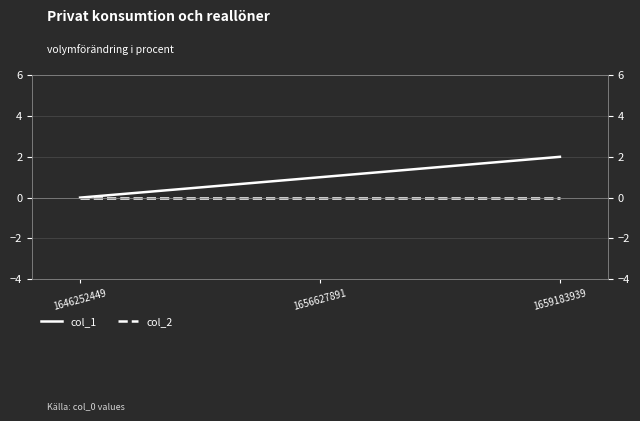

Which category has the lowest value across all series?

1646252449